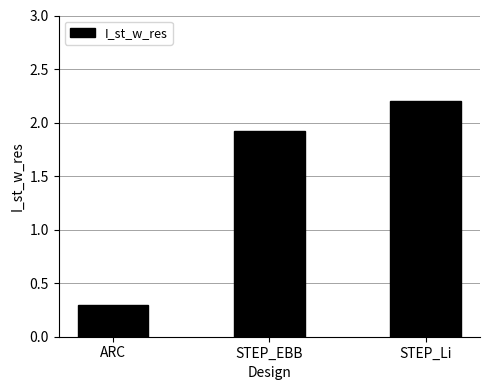

Which has a higher value, ARC or STEP_Li?

STEP_Li